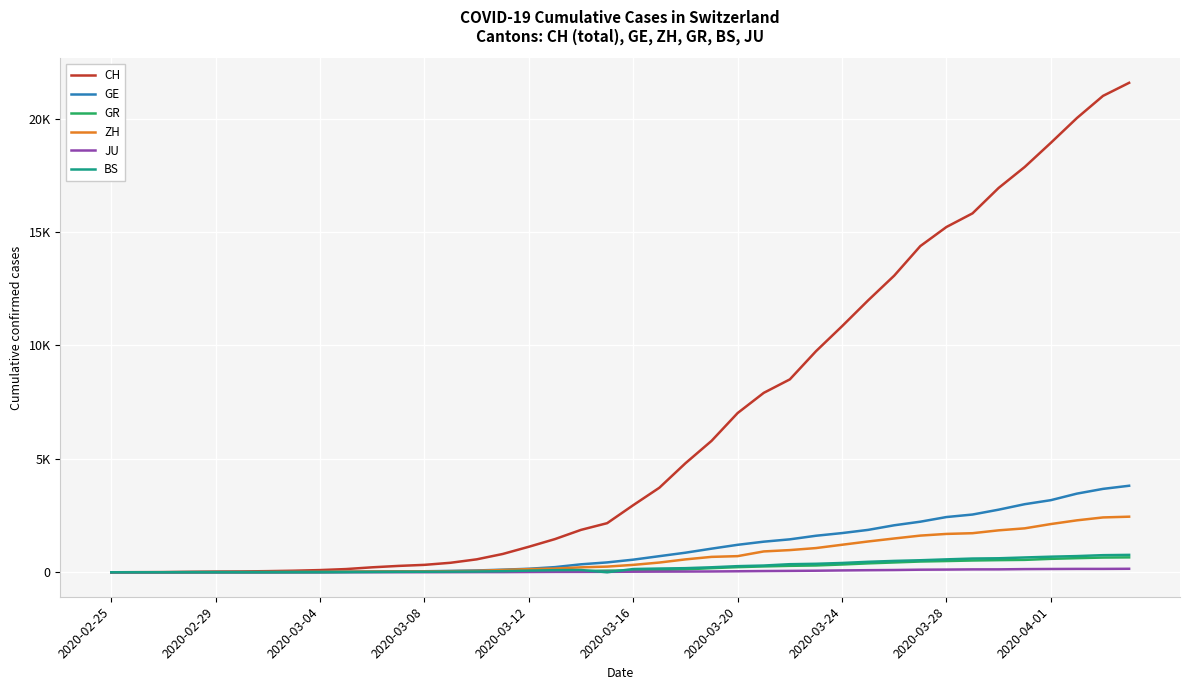

Rank the series by their maximum value, from lowest to highest.

JU, GR, BS, ZH, GE, CH